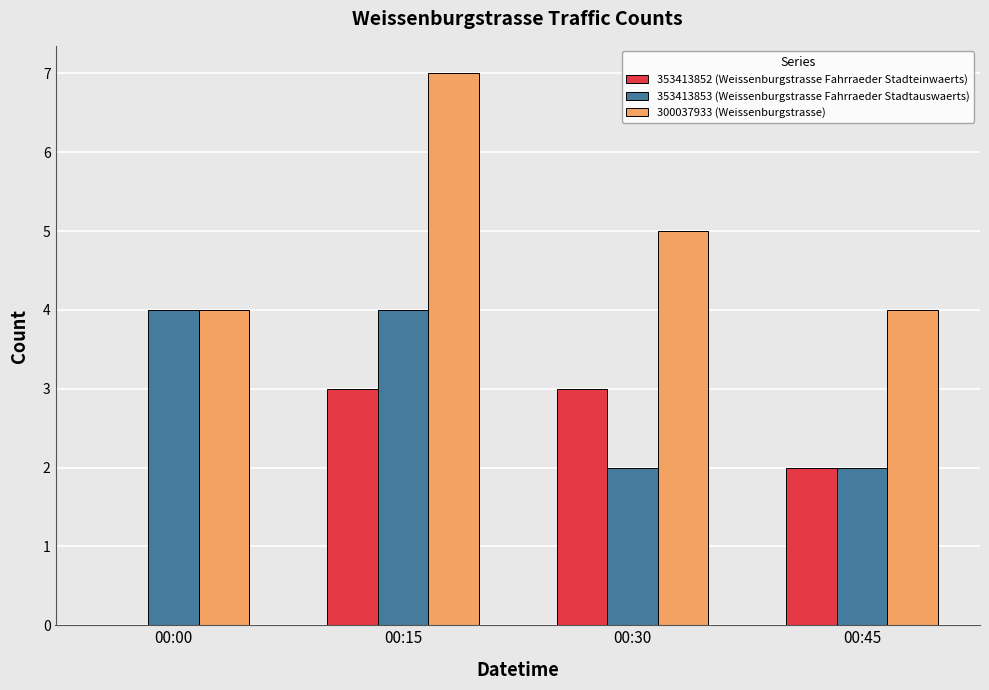

Which series has the largest total across all categories?

300037933 (Weissenburgstrasse)